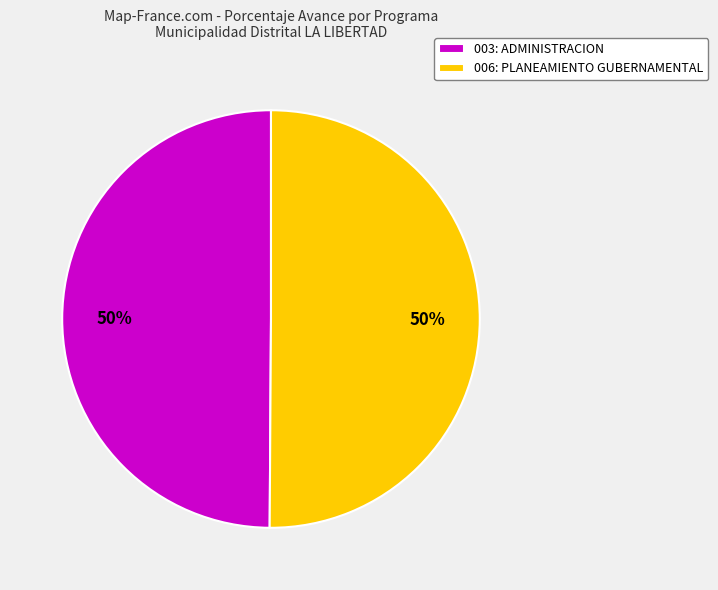

Is the sum of 003: ADMINISTRACION and 006: PLANEAMIENTO GUBERNAMENTAL greater than half?

Yes